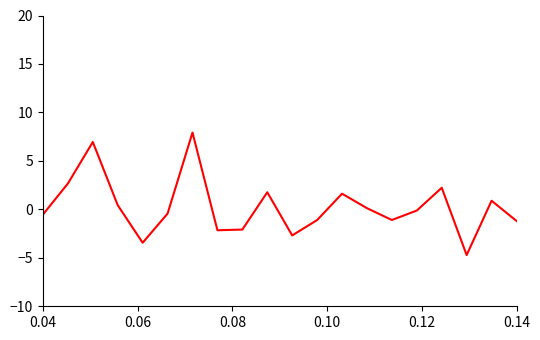

What is the minimum value shown in the chart?

-4.7